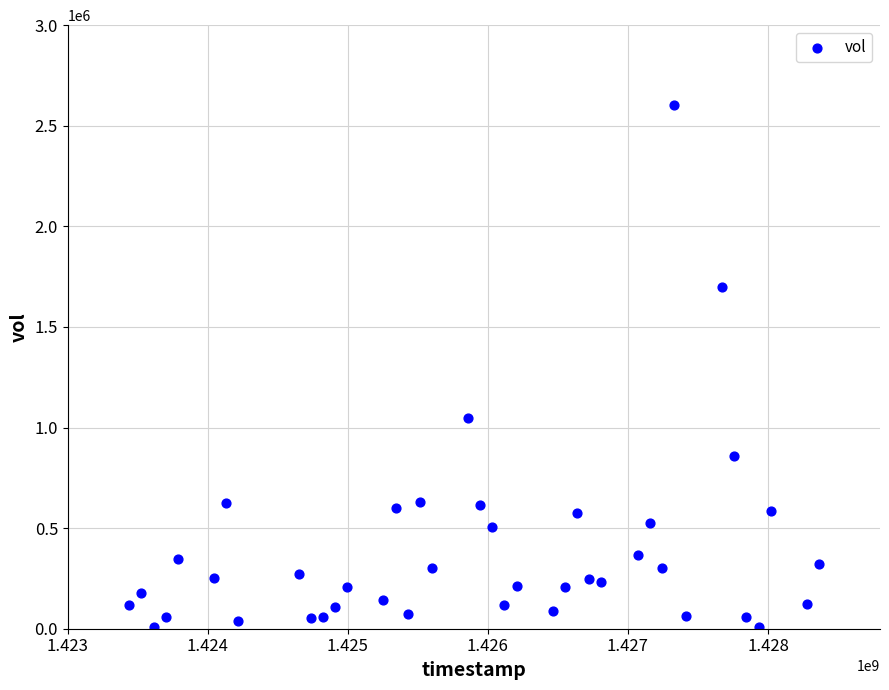

What is the range of Y values (max minus min)?

2593300